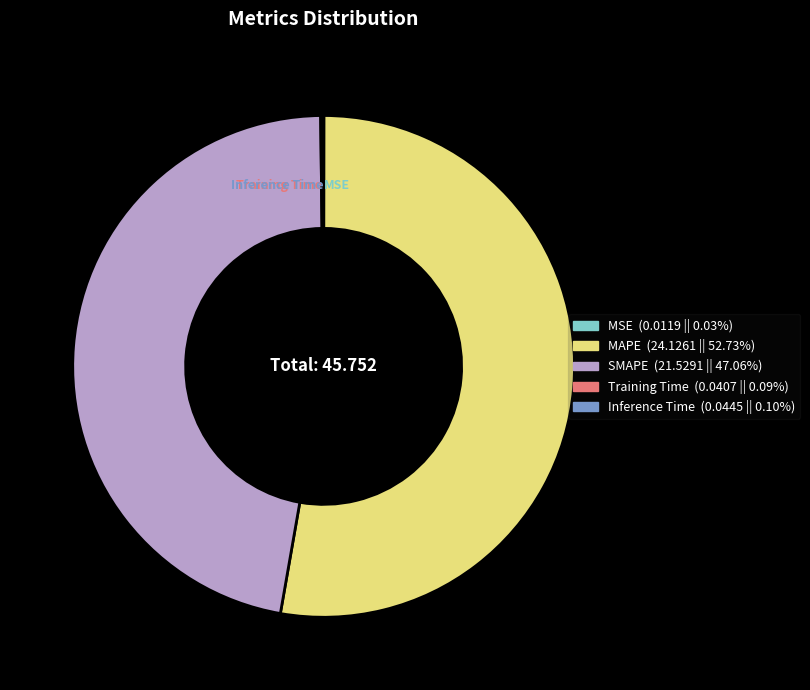

Which slice is the largest?

MAPE